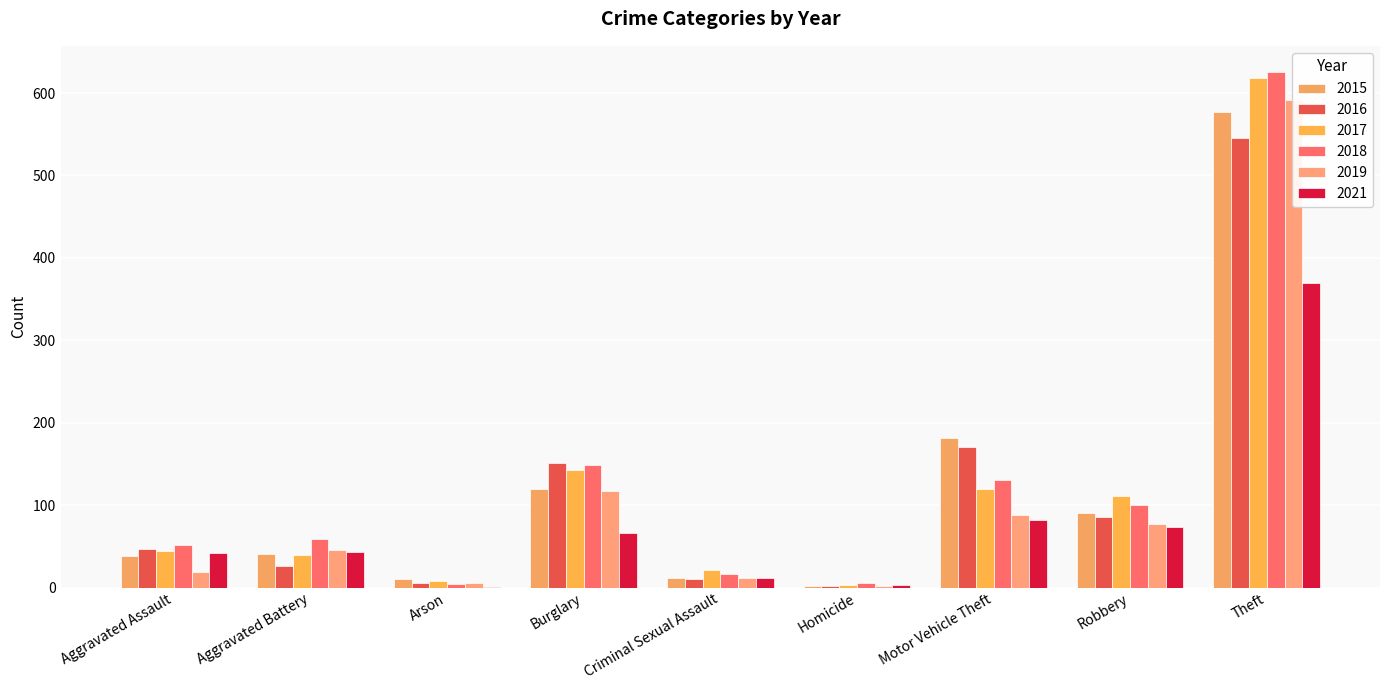

At which label is 2021 closest to 185?

Motor Vehicle Theft